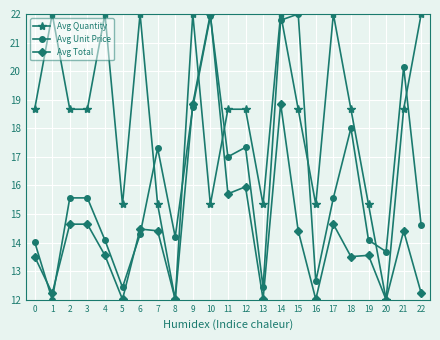

Which series ends up on top after the final intersection of Avg Unit Price and Avg Quantity?

Avg Quantity